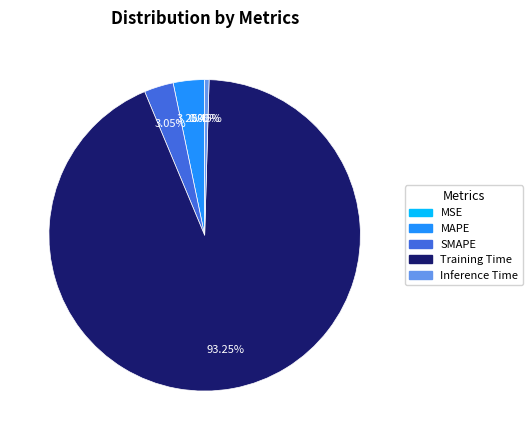

To the nearest percent, what percentage of the pie is MAPE?

3%